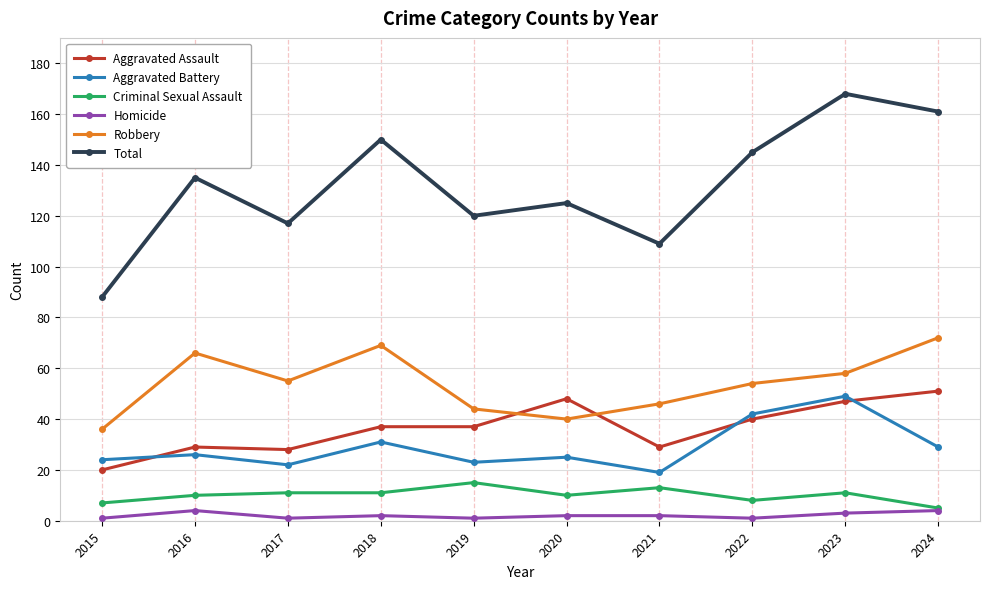

What is the sum of the Criminal Sexual Assault values at 2019 and 2024?

20